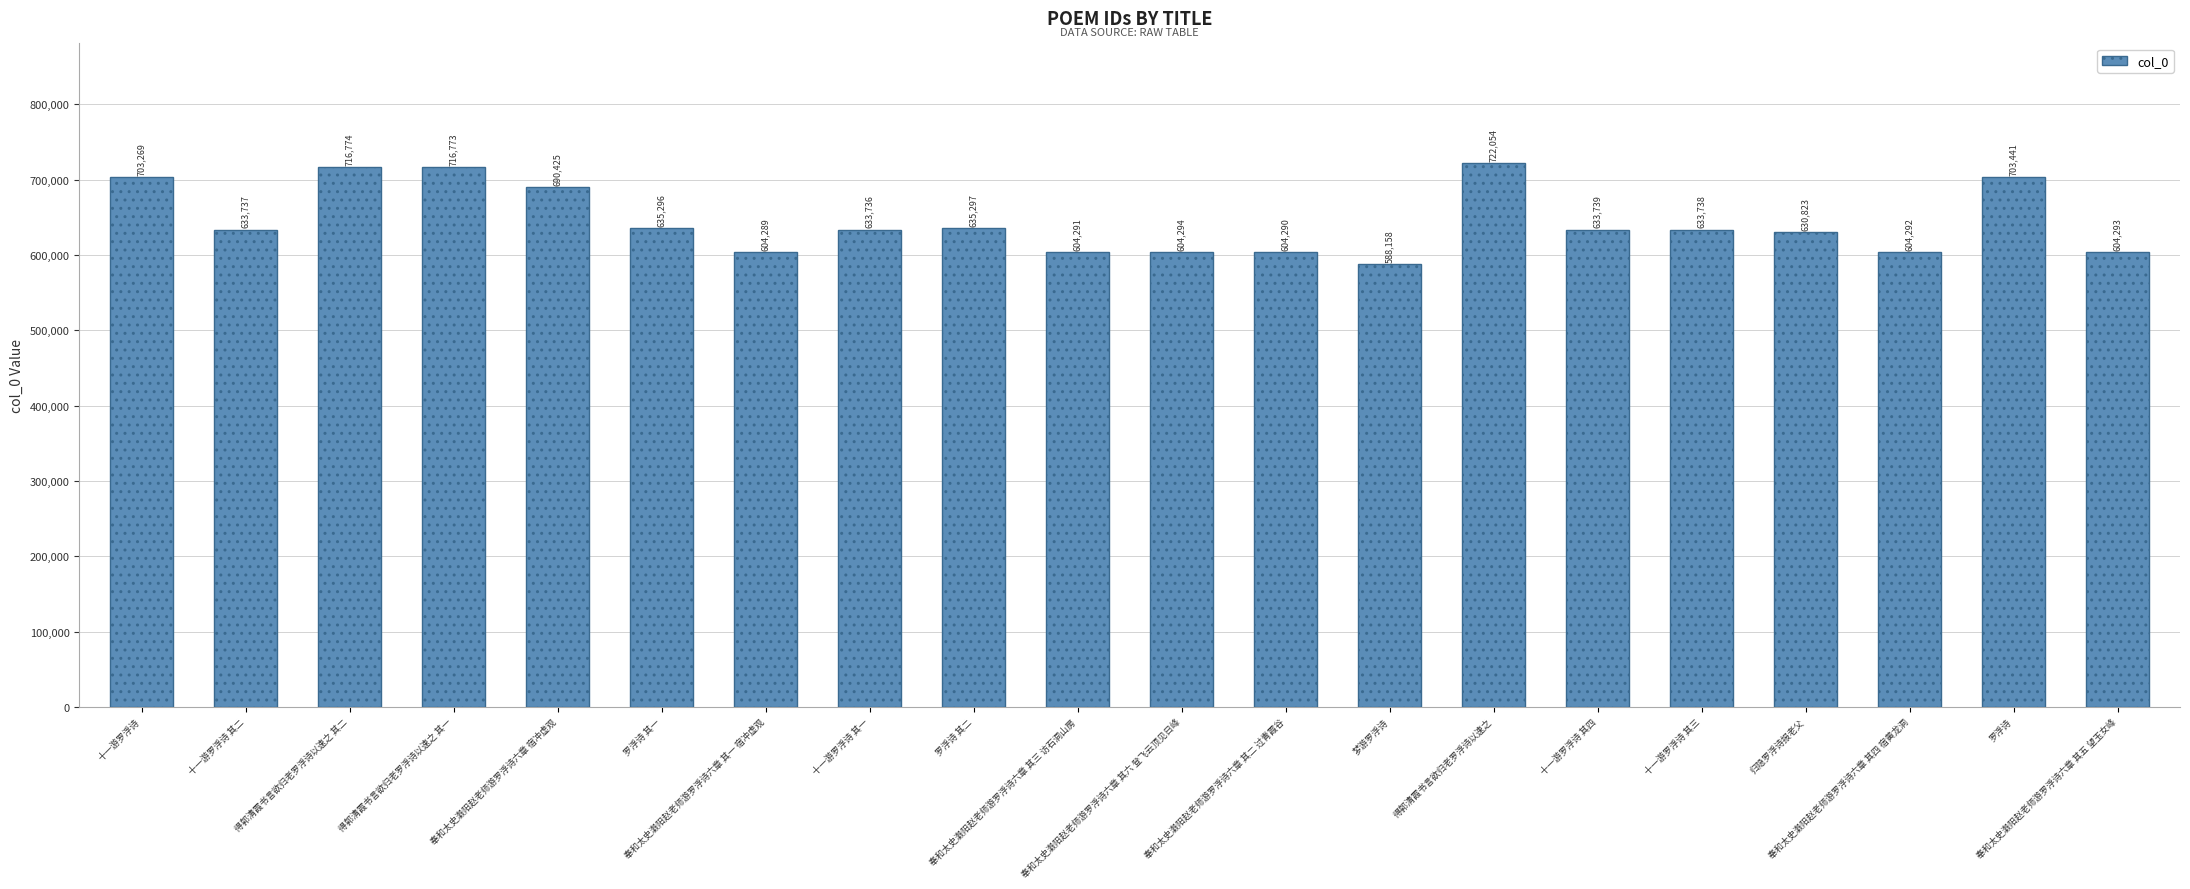

What is the greatest value displayed?

722054